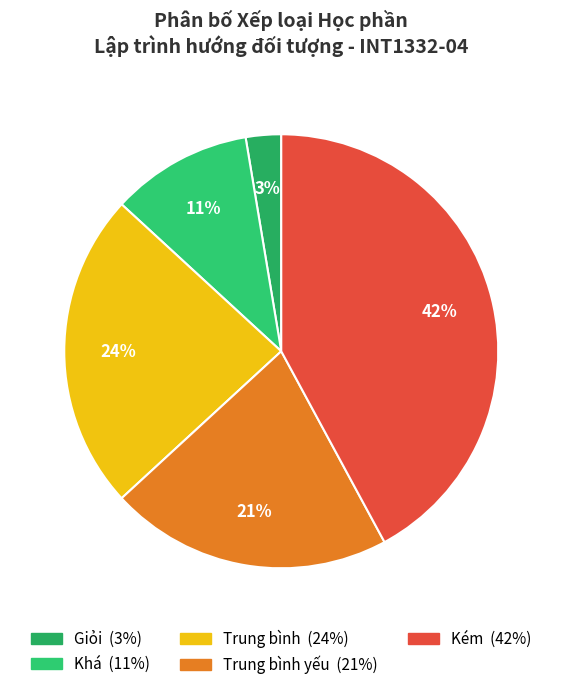

How many segments does this pie chart have?

5